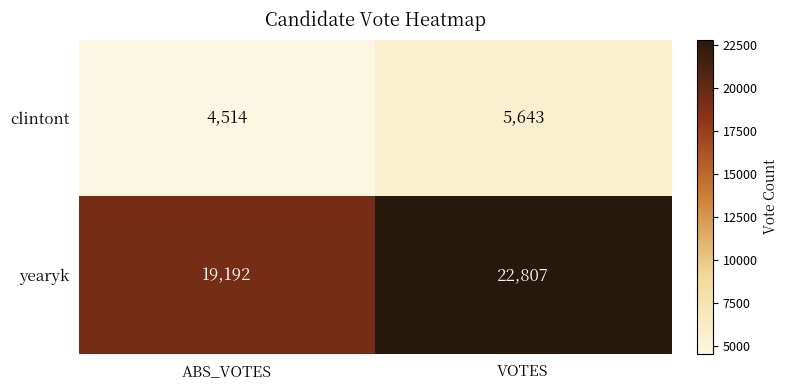

The value of clintont at ABS_VOTES is 4514. True or false?

True